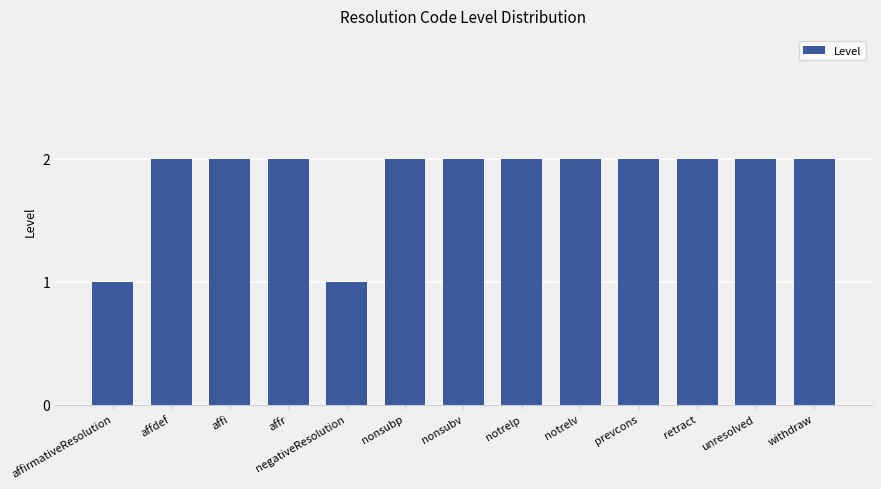

Is it true that the value at negativeResolution is 2?

False